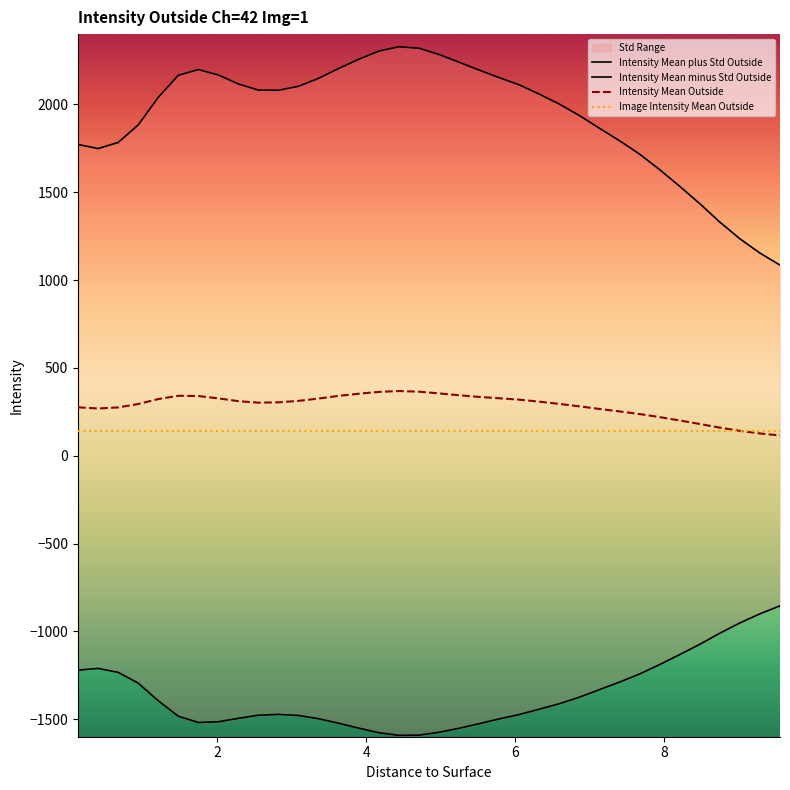

Reading left to right, what are all the values shown in this chart?

Intensity Mean Outside: 275.3	268.6	274.8	294.0	322.2	341.1	339.6	326.1	310.3	301.8	303.7	312.1	325.4	340.5	352.8	363.0	368.0	364.3	354.6	344.0	334.6	326.9	318.9	307.5	294.8	280.7	266.0	252.0	237.0	219.6	200.5	180.4	159.6	141.4	126.5	115.0
Intensity Mean minus Std Outside: -1220.9	-1211.2	-1233.5	-1294.7	-1395.2	-1483.3	-1518.9	-1514.8	-1495.4	-1477.5	-1473.0	-1479.0	-1497.7	-1523.4	-1551.3	-1577.4	-1592.2	-1590.9	-1574.7	-1551.9	-1525.8	-1498.6	-1473.4	-1443.2	-1412.0	-1374.8	-1331.7	-1289.0	-1242.9	-1189.3	-1132.7	-1073.9	-1010.6	-952.1	-900.4	-854.8
Intensity Mean plus Std Outside: 1771.5	1748.4	1783.0	1882.7	2039.7	2165.4	2198.2	2167.1	2115.9	2081.1	2080.4	2103.2	2148.3	2204.5	2256.9	2303.4	2328.2	2319.6	2284.0	2239.9	2195.1	2152.4	2111.2	2058.2	2001.5	1936.3	1863.8	1792.9	1716.8	1628.4	1533.6	1434.8	1329.8	1234.8	1153.5	1084.8